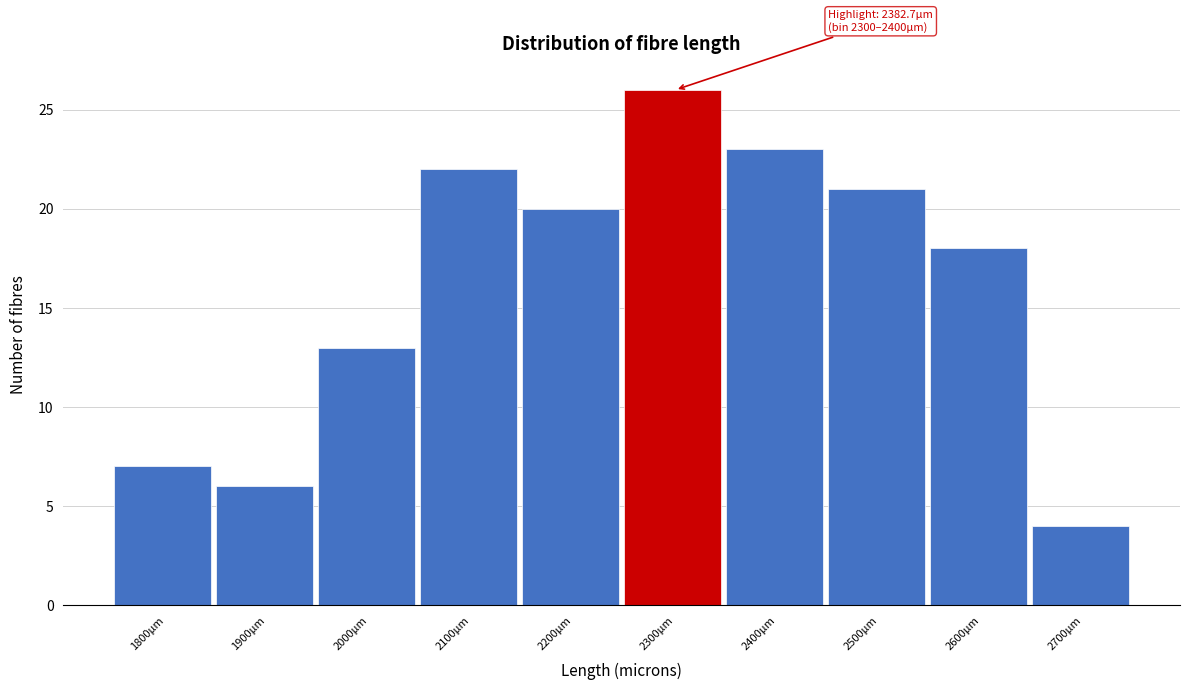

Reading left to right, list all the values displayed in this chart.

1800µm=7	1900µm=6	2000µm=13	2100µm=22	2200µm=20	2300µm=26	2400µm=23	2500µm=21	2600µm=18	2700µm=4